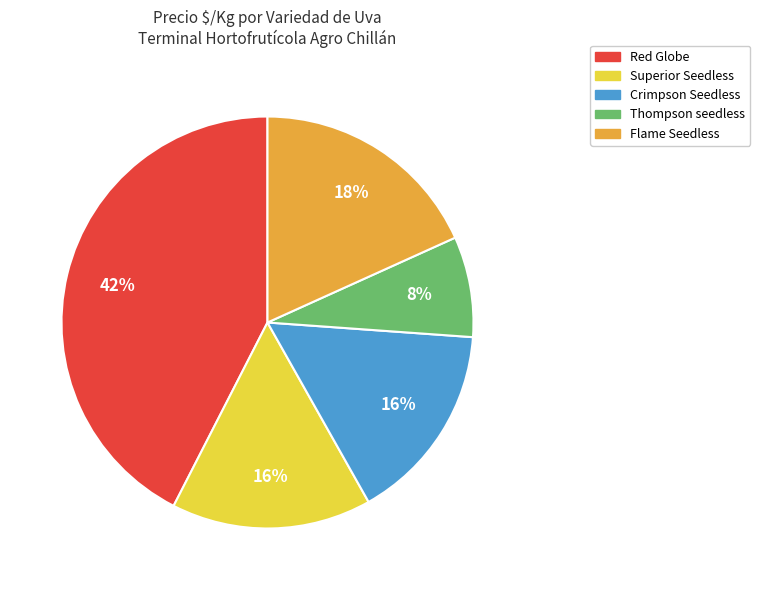

Combined, do Crimpson Seedless and Thompson seedless account for over 50%?

No